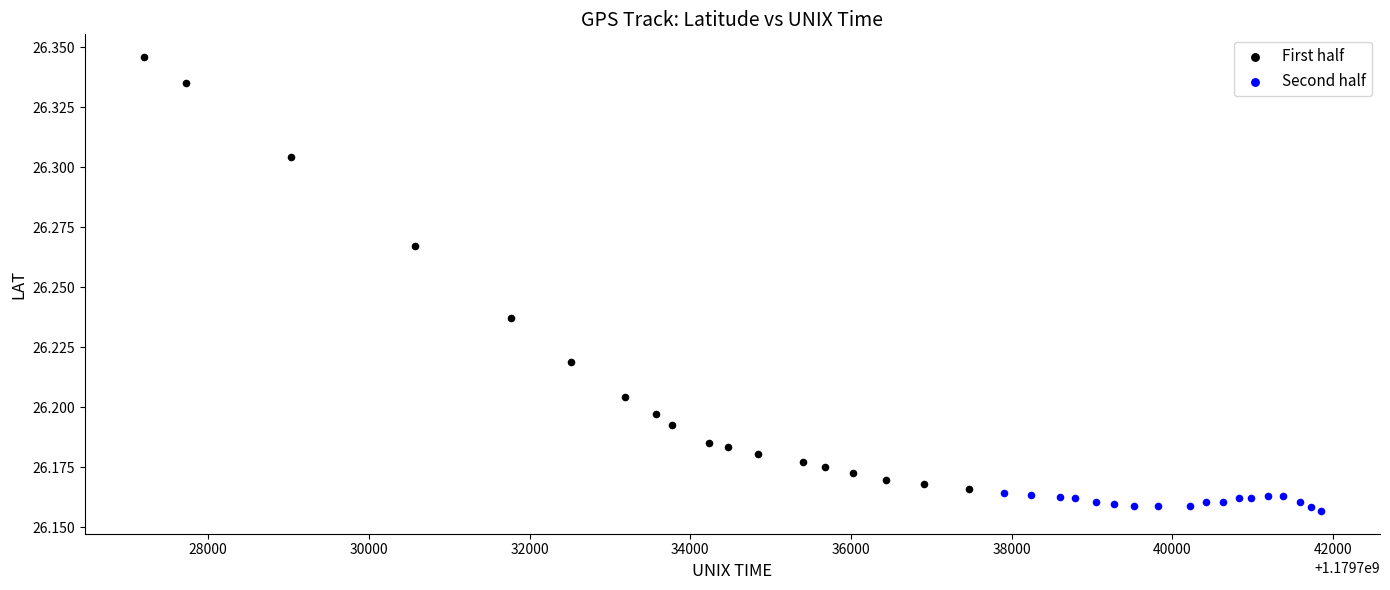

Which series contains the lowest Y value?

Second half